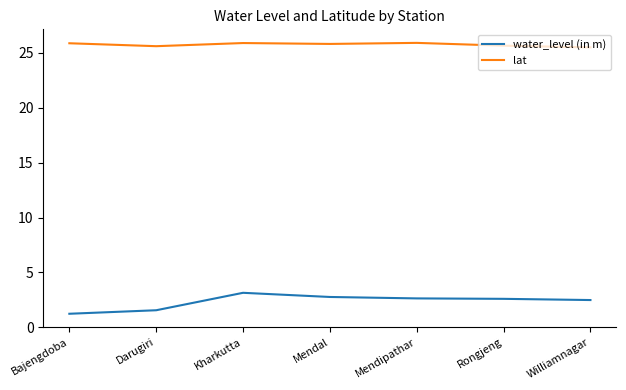

How many lines are shown in the chart?

2